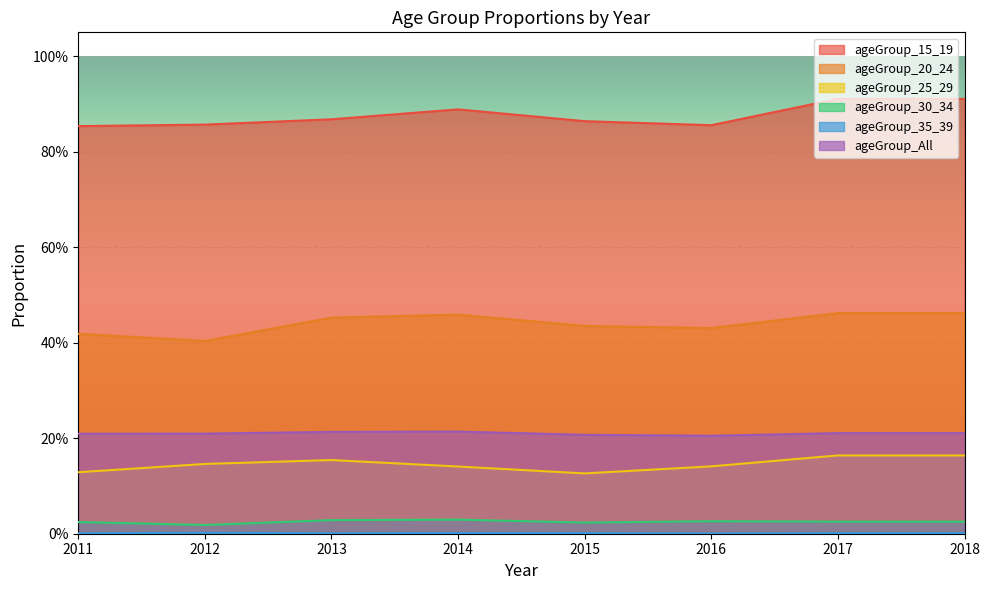

True or false: ageGroup_15_19 and ageGroup_20_24 cross at least once.

False